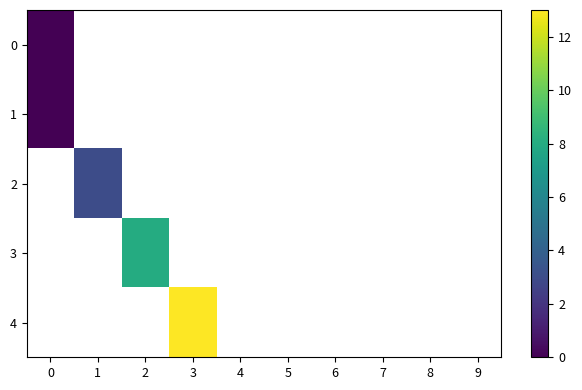

Is the value of row_1 at 7 greater than the value of row_0 at 0?

No